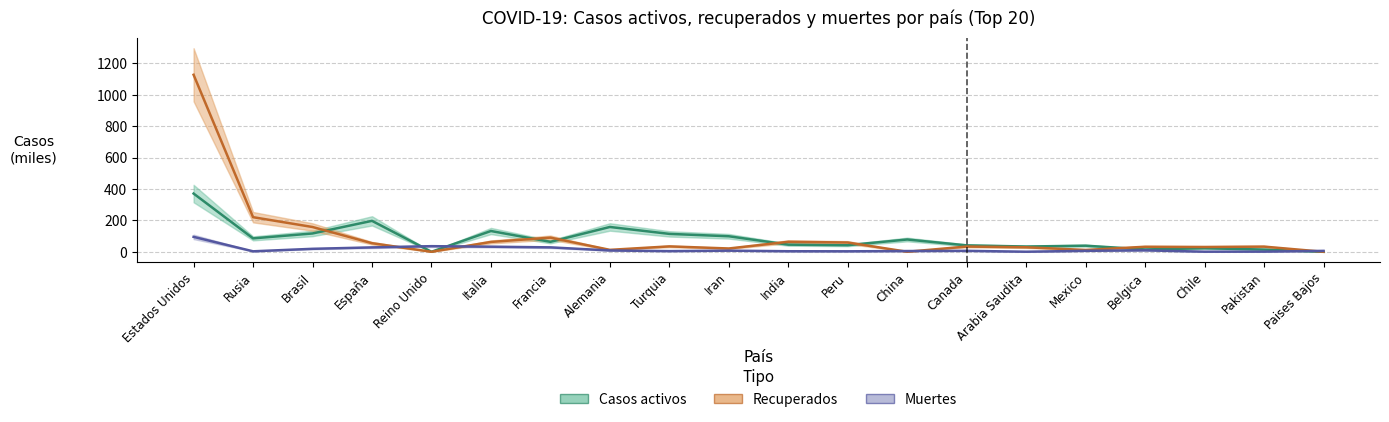

Reading left to right, what are all the values shown in this chart?

Casos activos: 370.8	85.4	116.7	197.0	0.0	132.3	63.4	158.0	114.0	98.8	45.4	42.0	78.2	40.8	33.5	38.9	14.8	22.5	14.2	0.0
Recuperados: 1127.3	220.3	157.8	54.7	0.0	62.8	90.1	12.3	34.4	21.0	63.6	59.0	0.1	33.3	28.7	11.6	32.0	30.6	32.9	0.0
Muertes: 94.9	3.0	18.9	27.9	35.7	32.3	28.1	8.3	4.2	7.2	3.4	3.0	4.6	6.0	0.3	6.1	9.2	0.5	1.0	5.7